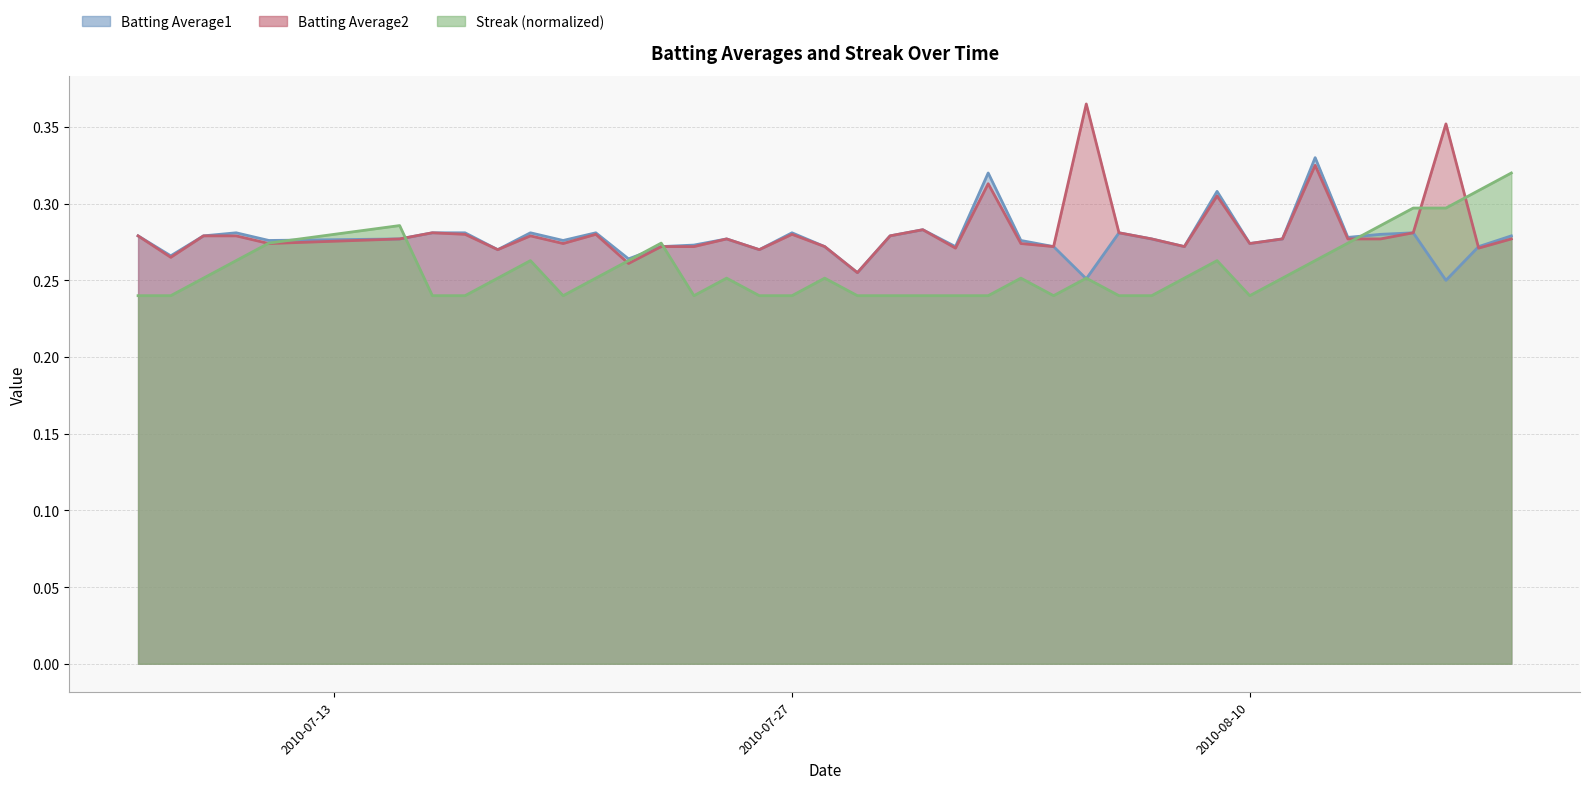

At which category is the sum across all series the highest?

2010-08-12